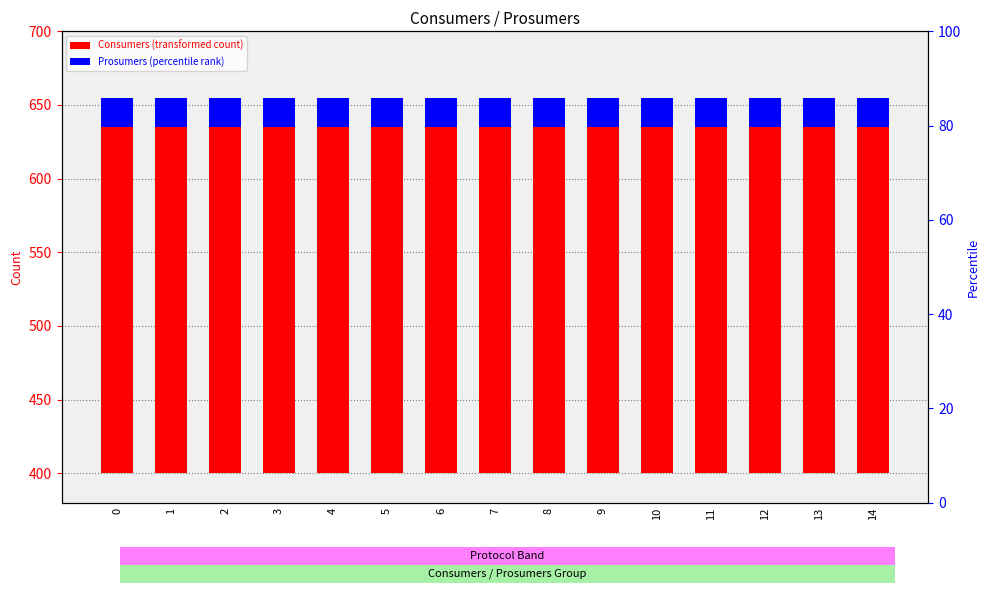

Which has a higher value, 5 or 2?

5